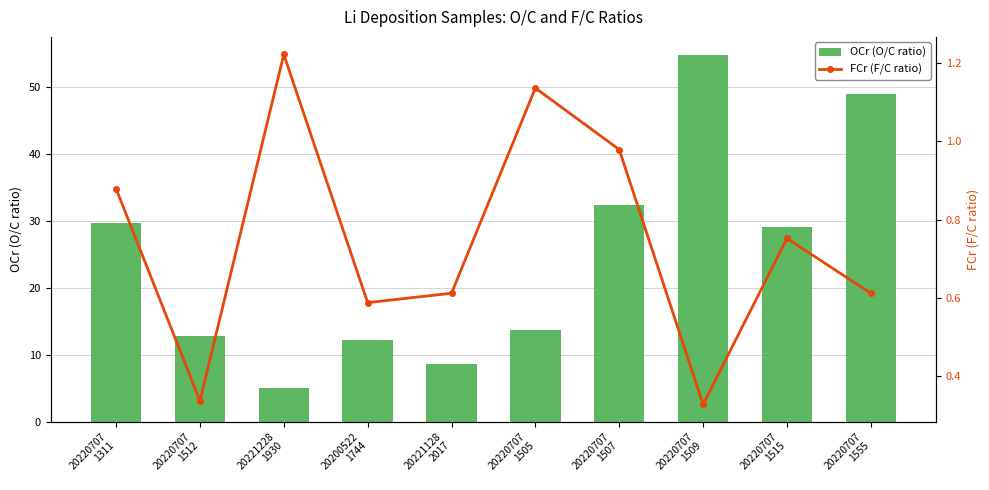

Reading left to right, list all the values displayed in this chart.

OCr (O/C ratio): 20220707
1311=29.7	20220707
1512=12.8	20221228
1930=5.1	20200522
1744=12.2	20221128
2017=8.7	20220707
1505=13.8	20220707
1507=32.4	20220707
1509=54.8	20220707
1515=29.0	20220707
1555=49.0
FCr (F/C ratio): 20220707
1311=0.9	20220707
1512=0.3	20221228
1930=1.2	20200522
1744=0.6	20221128
2017=0.6	20220707
1505=1.1	20220707
1507=1.0	20220707
1509=0.3	20220707
1515=0.8	20220707
1555=0.6